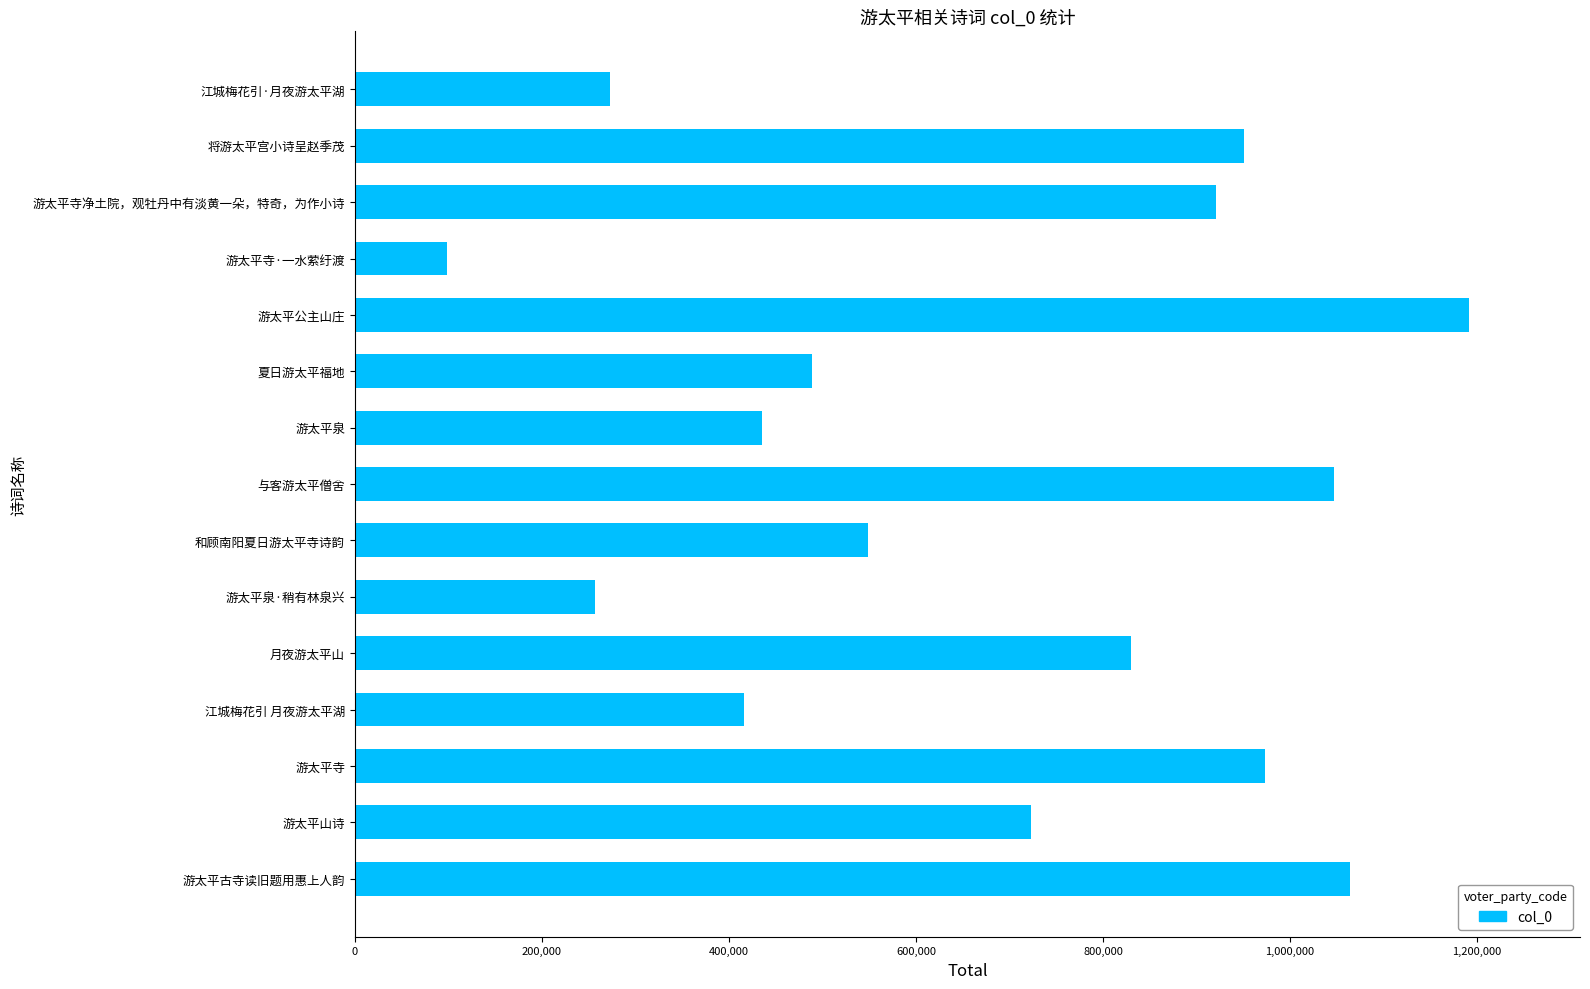

What is the ratio of the value at 游太平泉·稍有林泉兴 to the value at 游太平山诗?

0.4